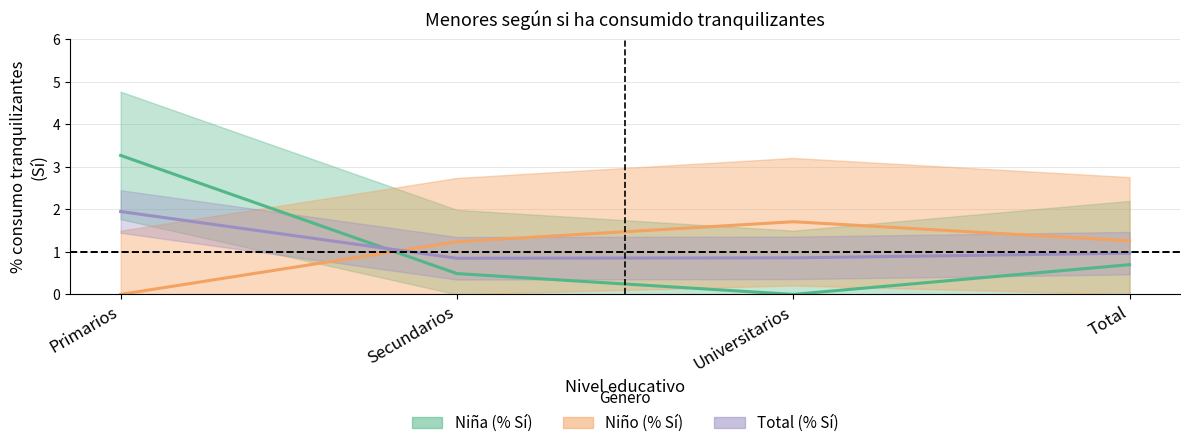

Which series changed the most between Secundarios and Universitarios?

Nina_Si_pct